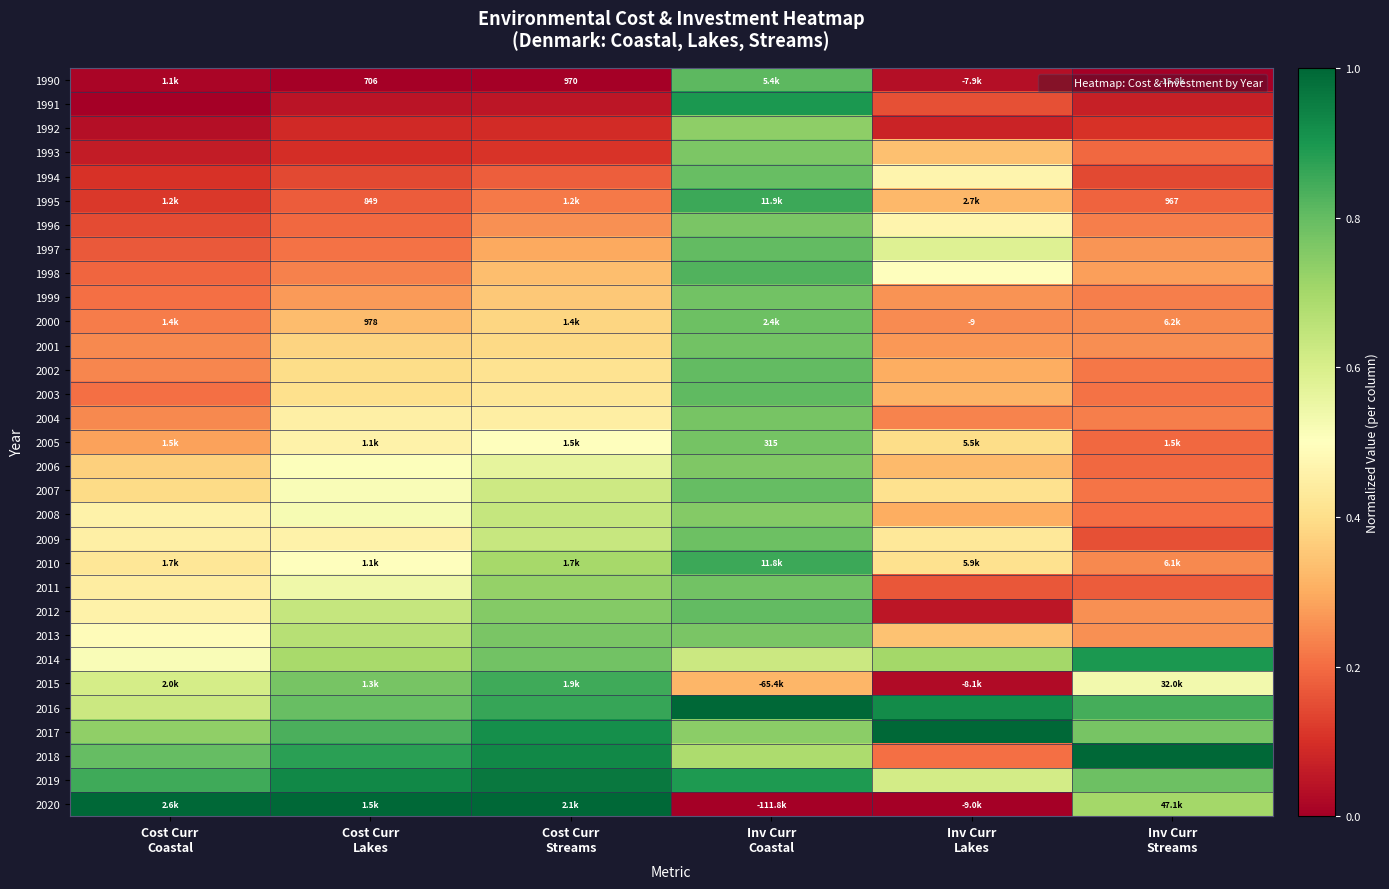

What is the approximate value of 1999 at Cost Curr Coastal?

0.2